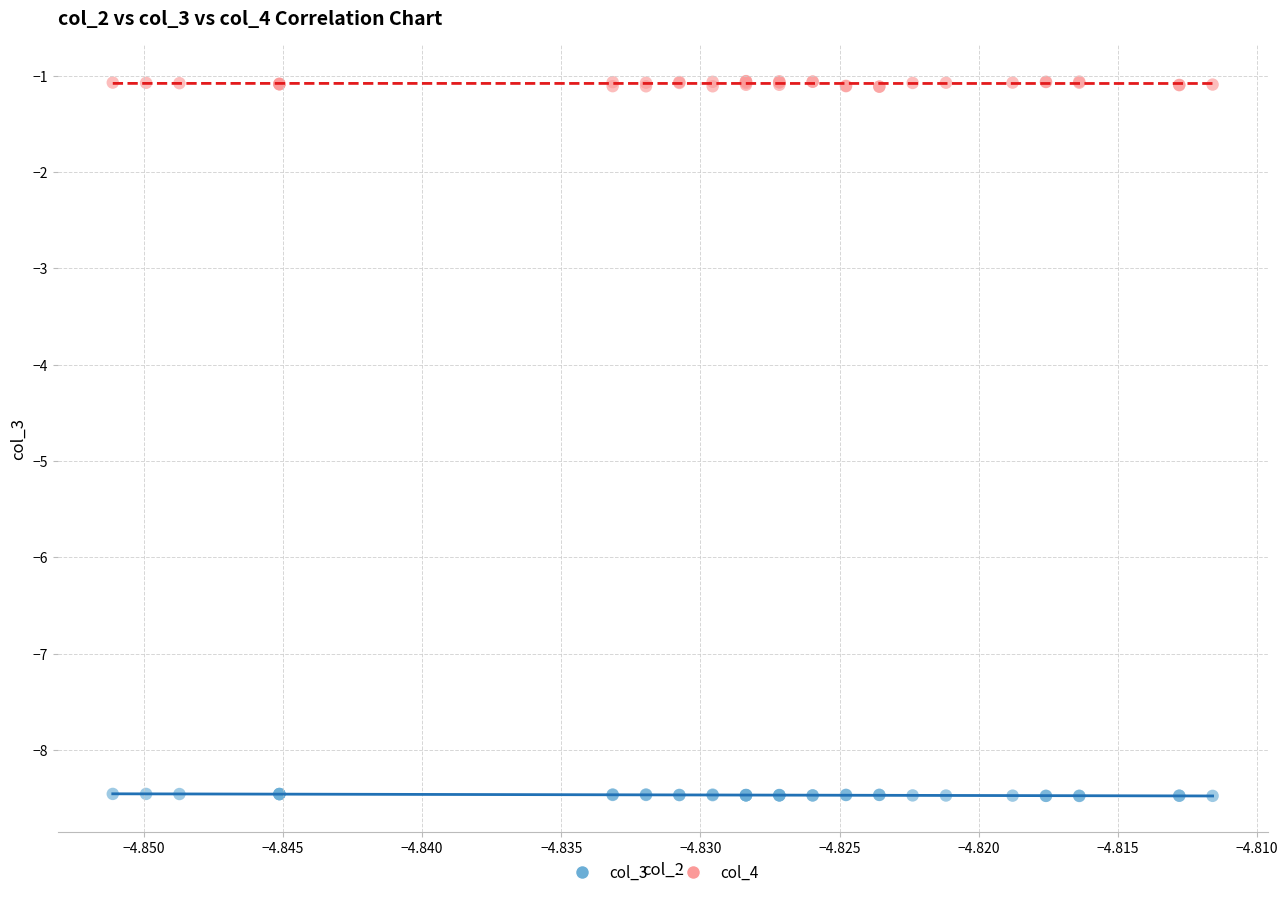

Which series reaches the minimum Y coordinate?

col_3